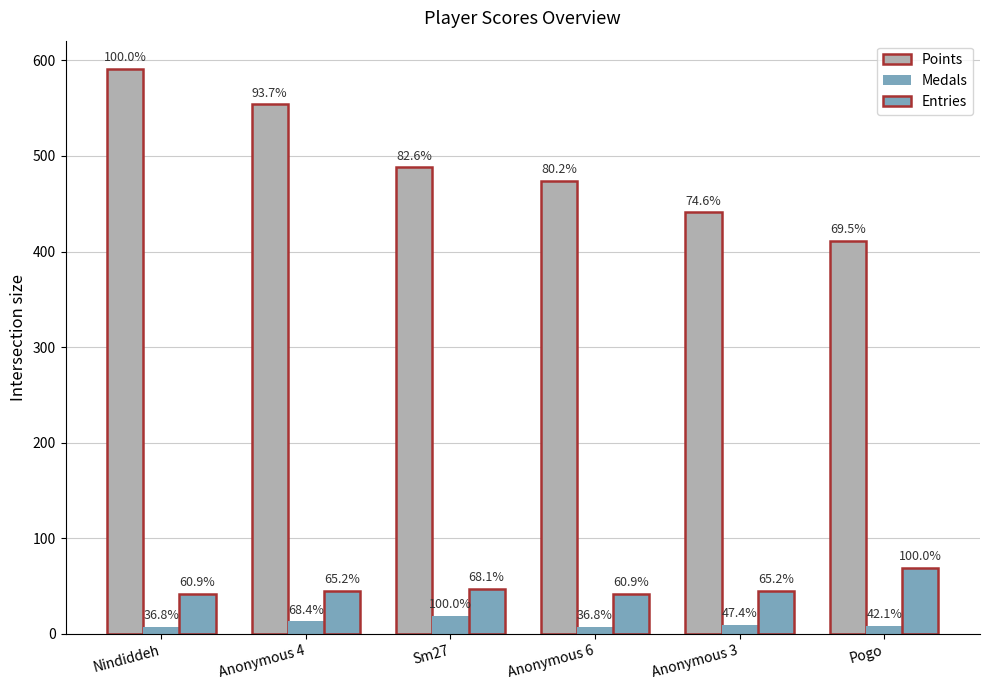

Between Sm27 and Nindiddeh, which is larger?

Nindiddeh